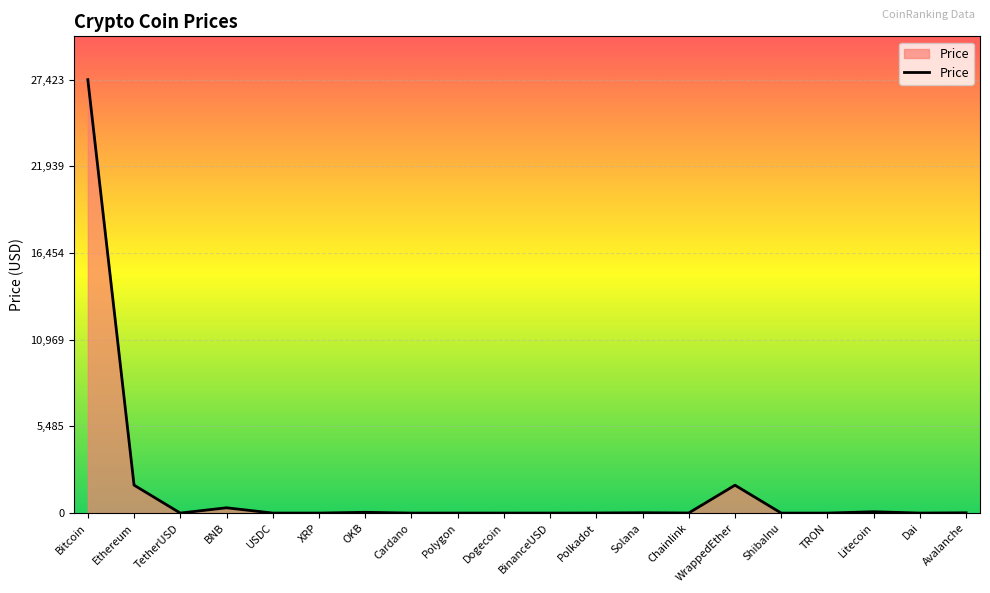

What is the average value?

1574.2